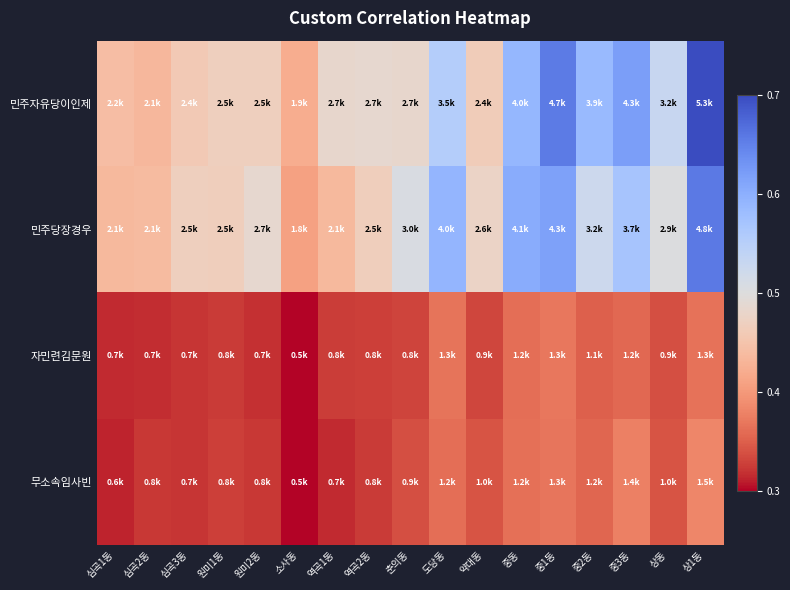

List the series in order of their peak value, highest first.

민주자유당이인제, 민주당장경우, 무소속임사빈, 자민련김문원